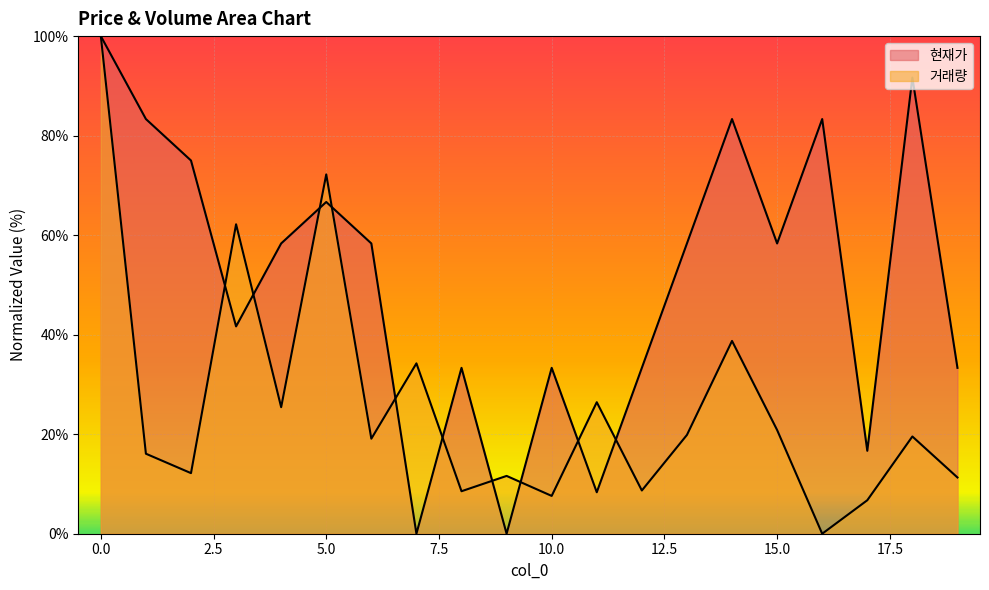

What is the total value across all series at 10?

40.9